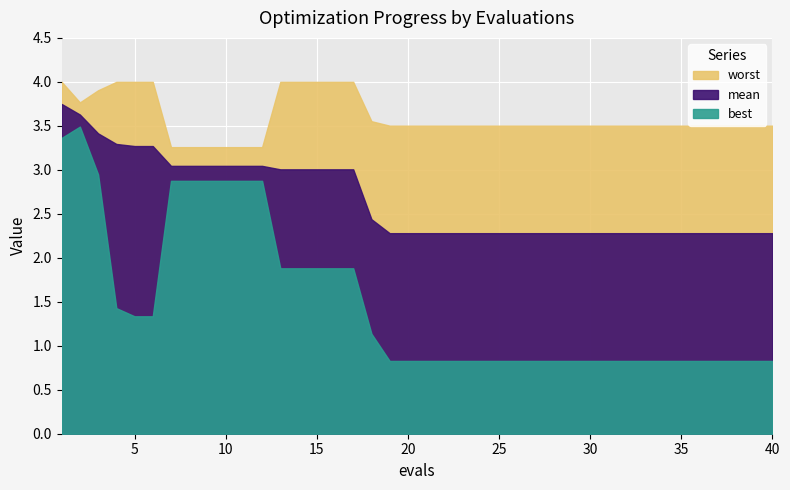

True or false: worst has more than 2 points higher than both neighbors.

False